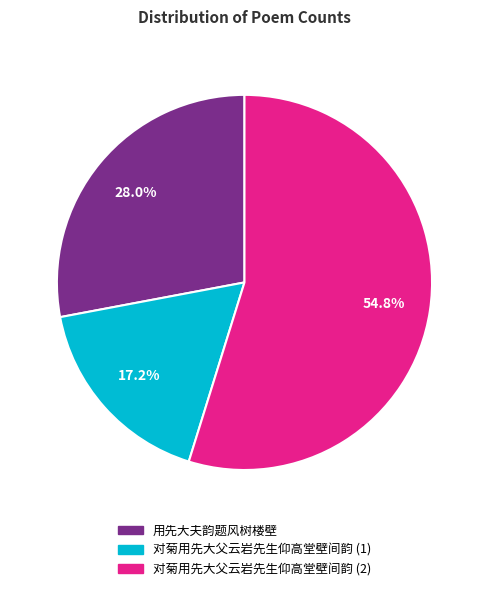

Is there any slice that represents more than half of the pie?

Yes